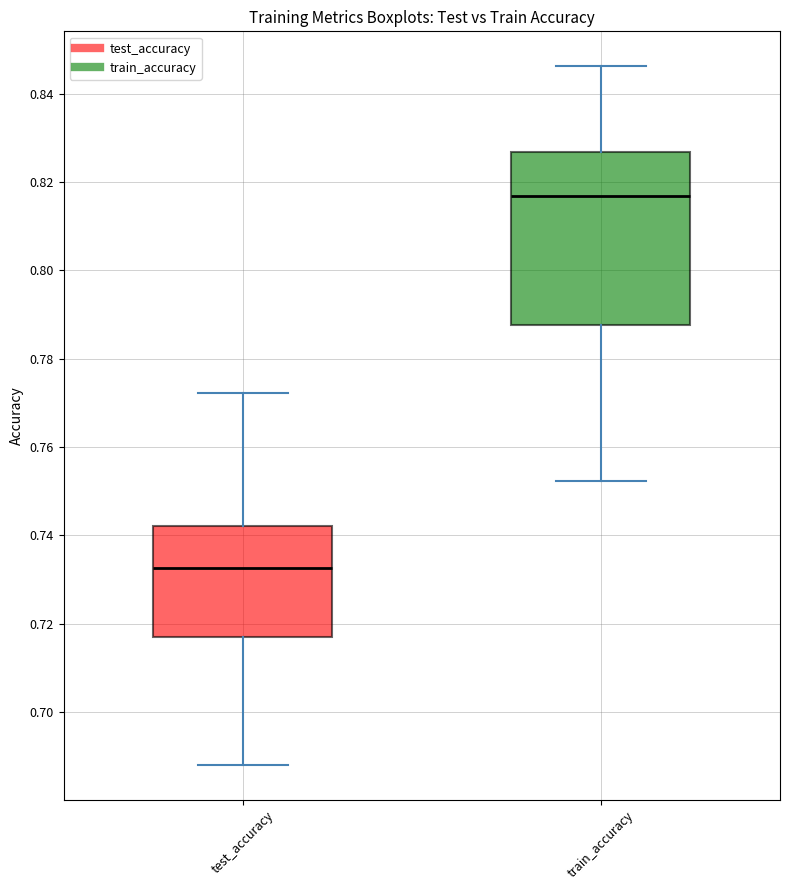

Where does the upper whisker of the box for test_accuracy end on the y-axis? The values are not printed on the chart, so give them approximately, as read against the axis.

0.772